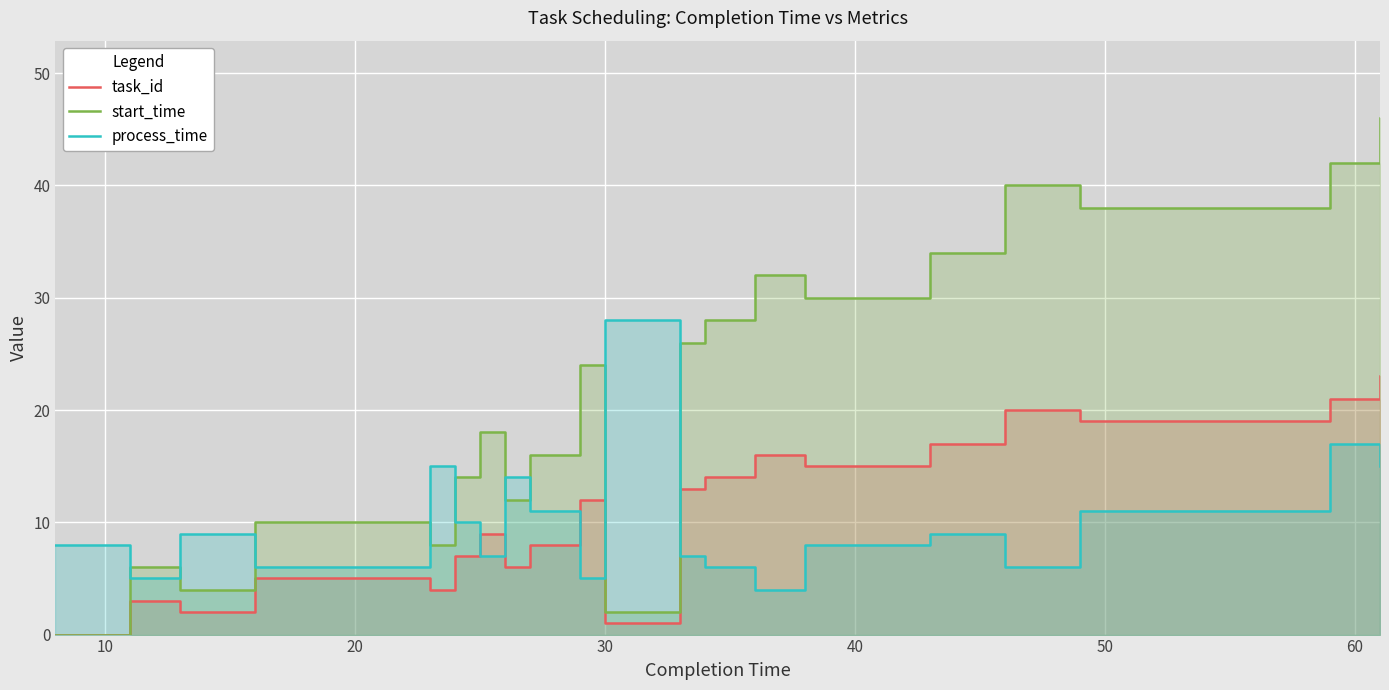

What are all the series names shown in the legend?

task_id, start_time, process_time